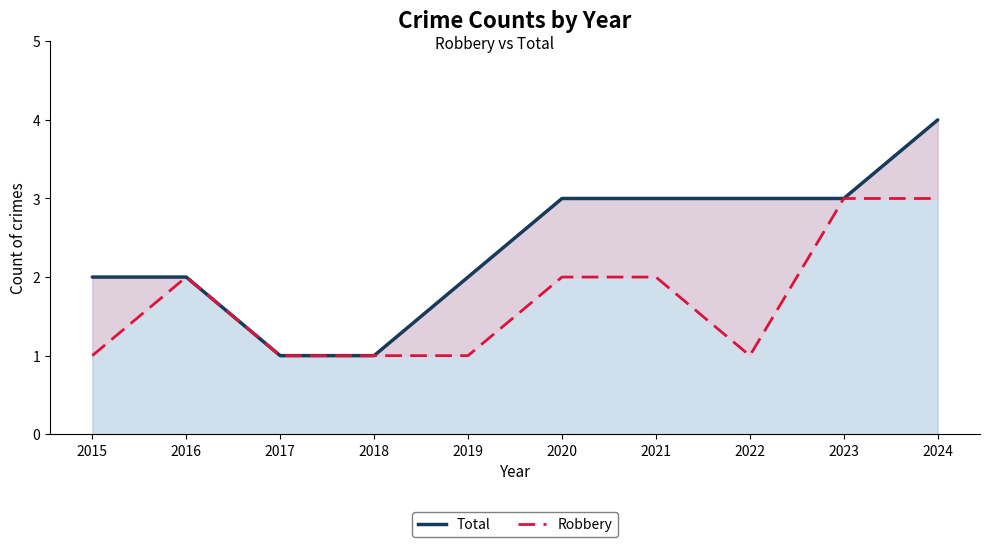

At which category is the sum across all series the highest?

2024